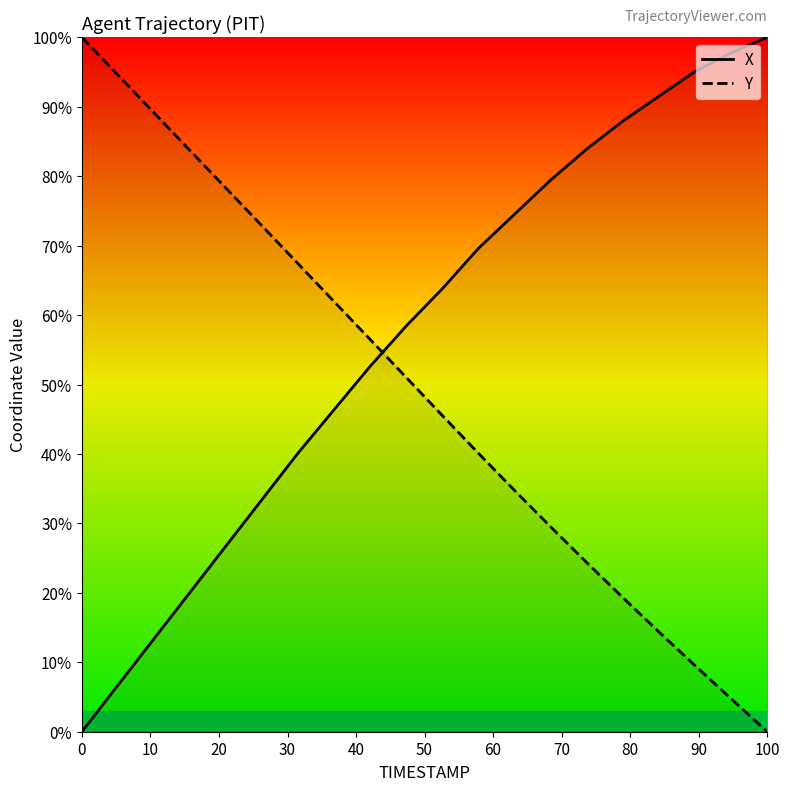

The X series shows 31.9 at 100. True or false?

False